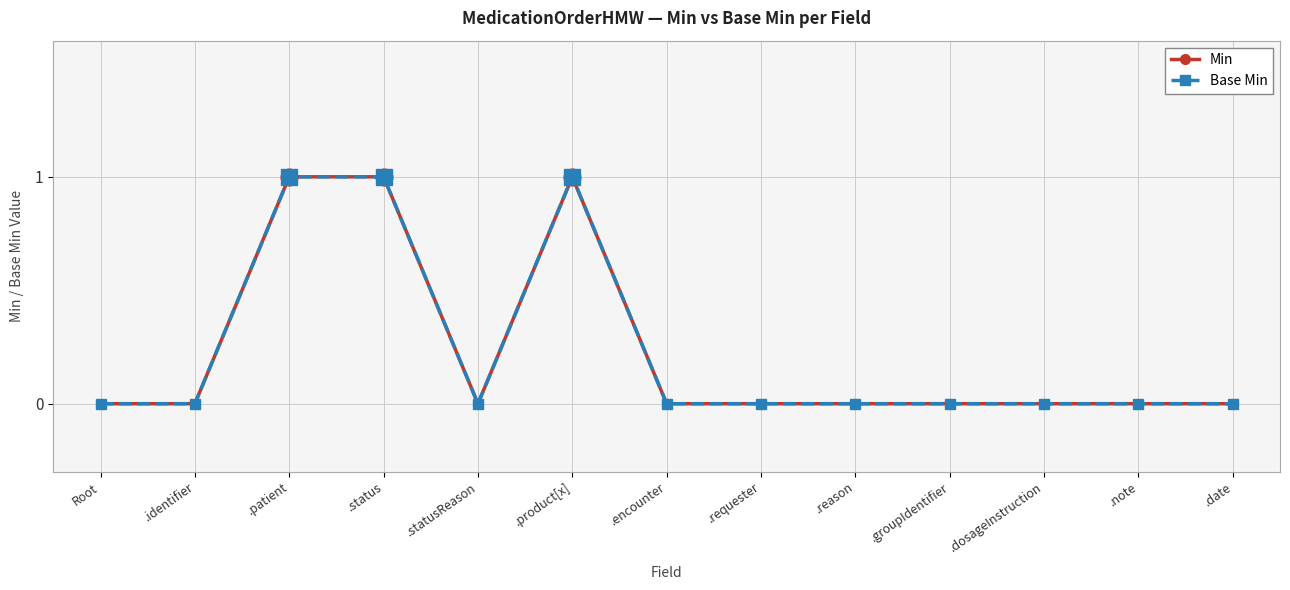

Does the chart have visible grid lines?

Yes